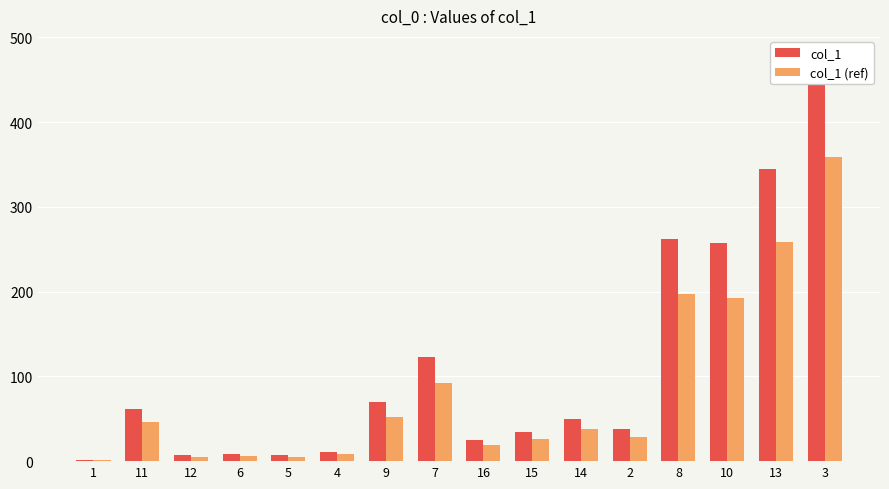

Rank the series at 4 from highest to lowest value.

col_1, col_1 (ref)